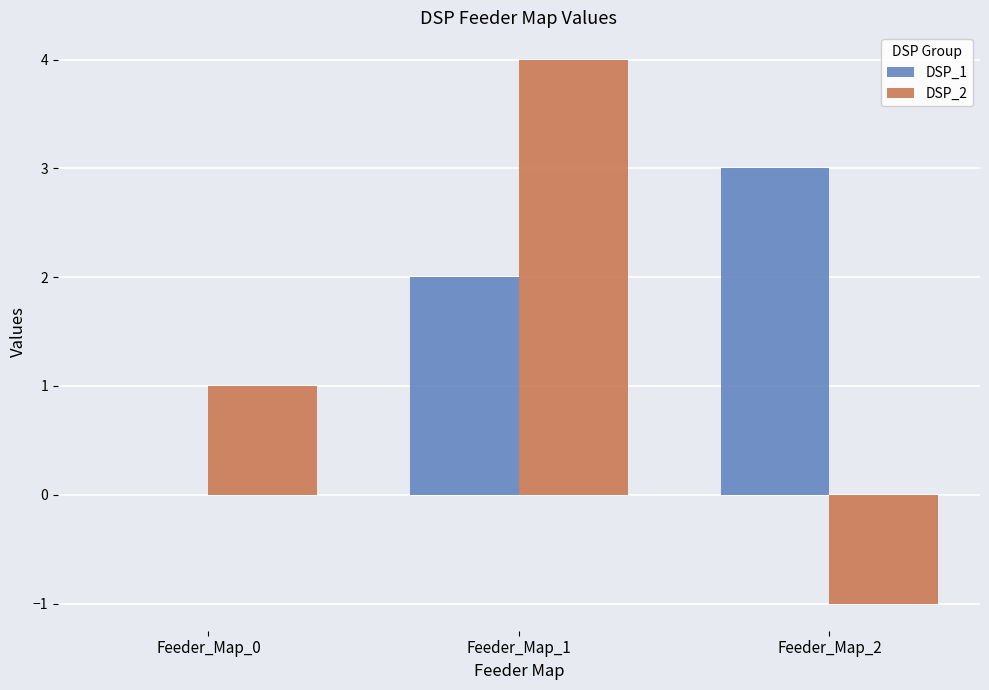

At which category is the sum across all series the highest?

Feeder_Map_1